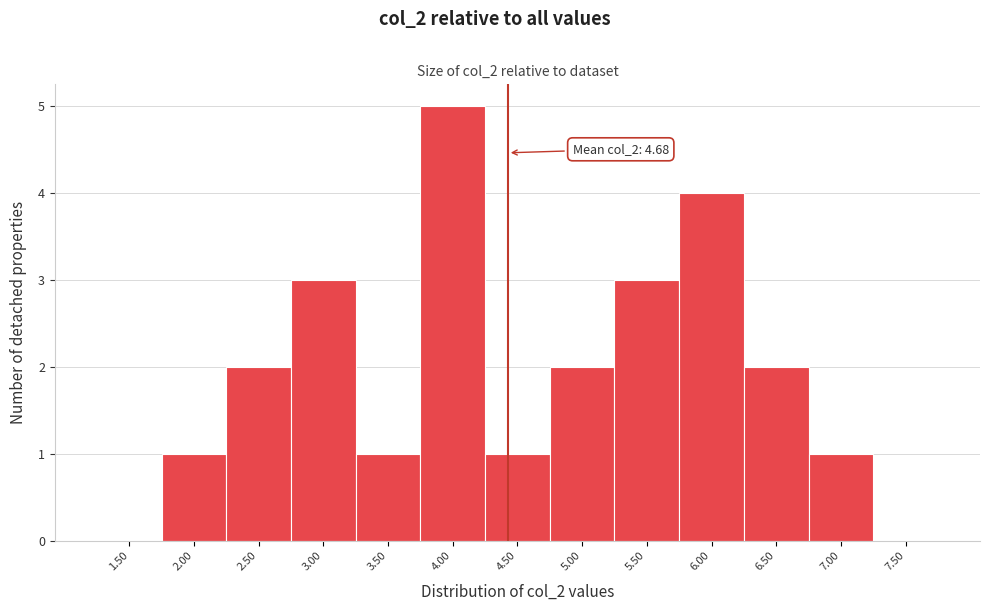

Reading right to left, what are all the values shown in this chart?

7.50=0	7.00=1	6.50=2	6.00=4	5.50=3	5.00=2	4.50=1	4.00=5	3.50=1	3.00=3	2.50=2	2.00=1	1.50=0